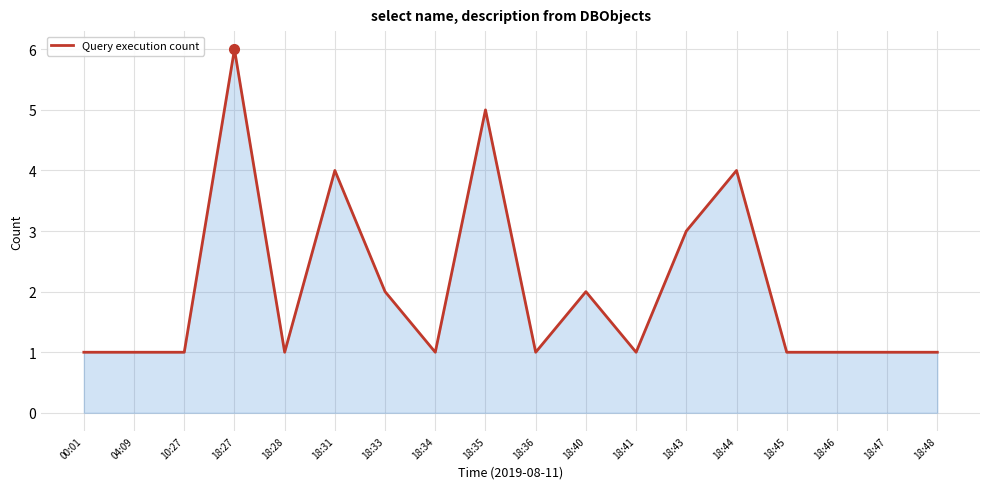

What is the difference between the second highest and minimum values?

4